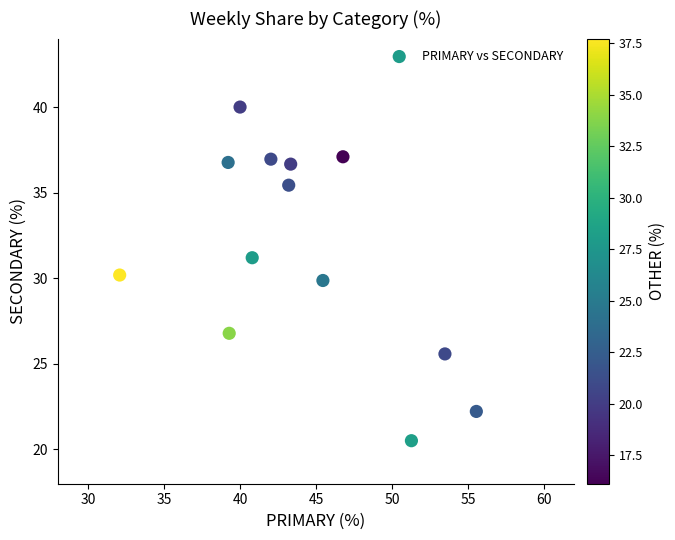

What is the range of Y values (max minus min)?

19.5